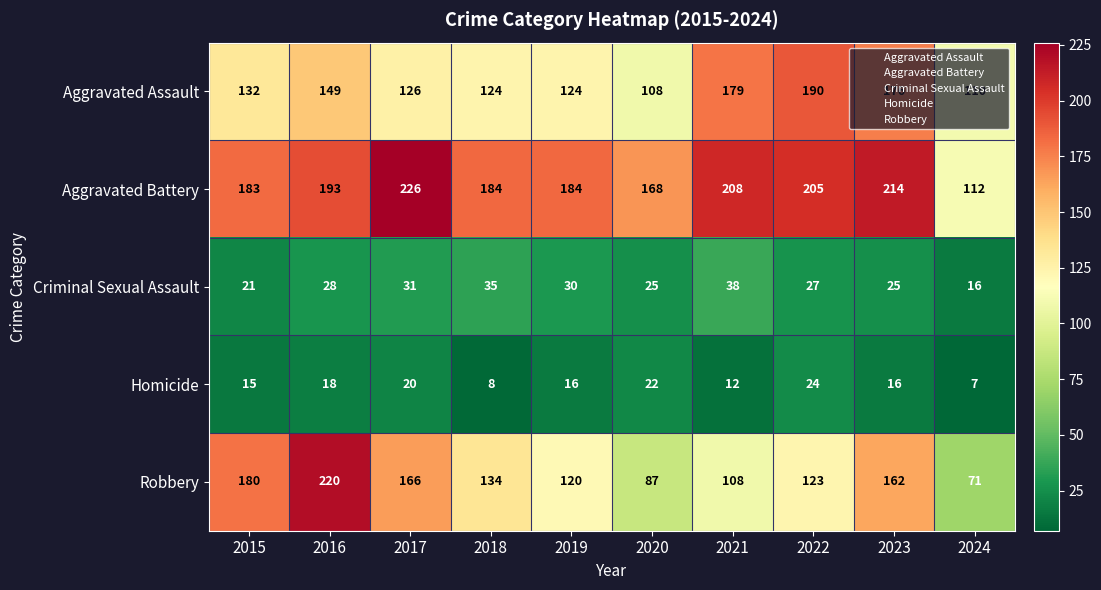

True or false: Criminal Sexual Assault has a value of 13 at 2022.

False